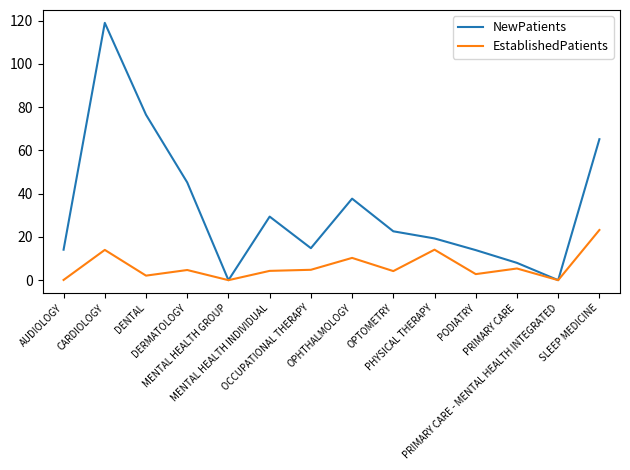

What position from the right is DENTAL?

12